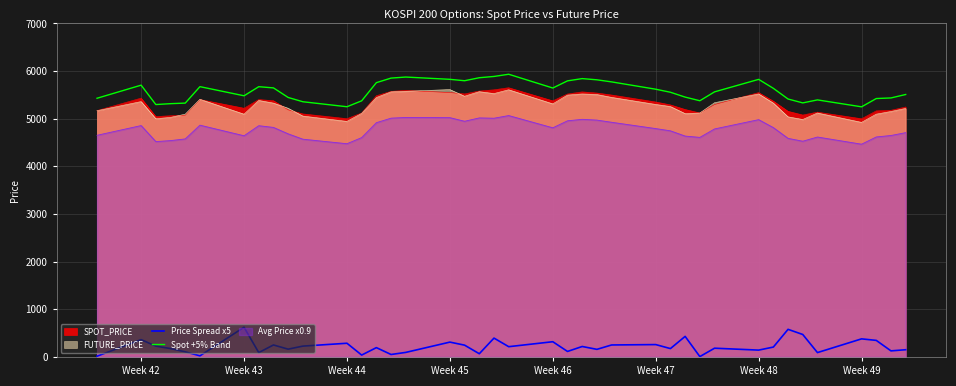

What is the greatest value displayed?

5933.8